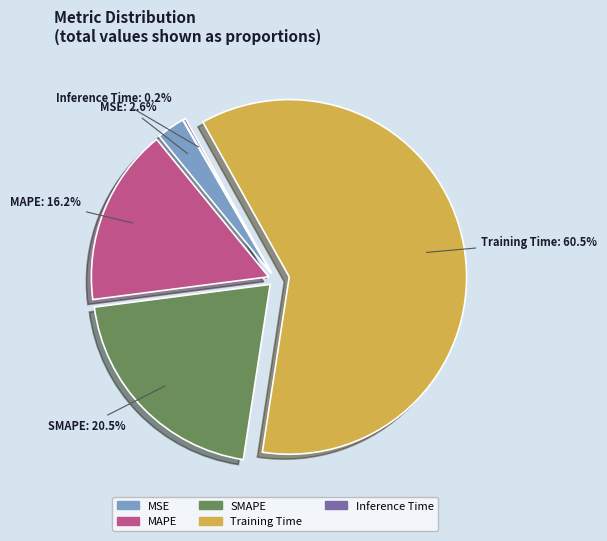

To the nearest percent, what portion does MSE represent?

3%